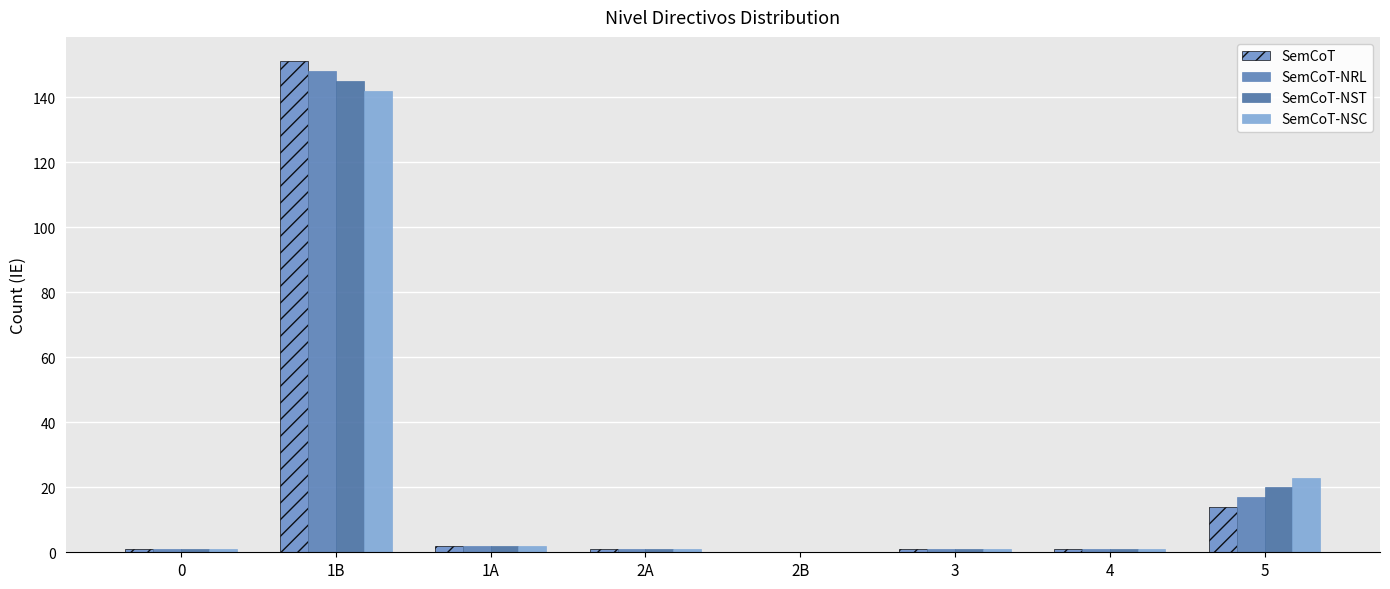

How many positive values does the SemCoT series have?

7